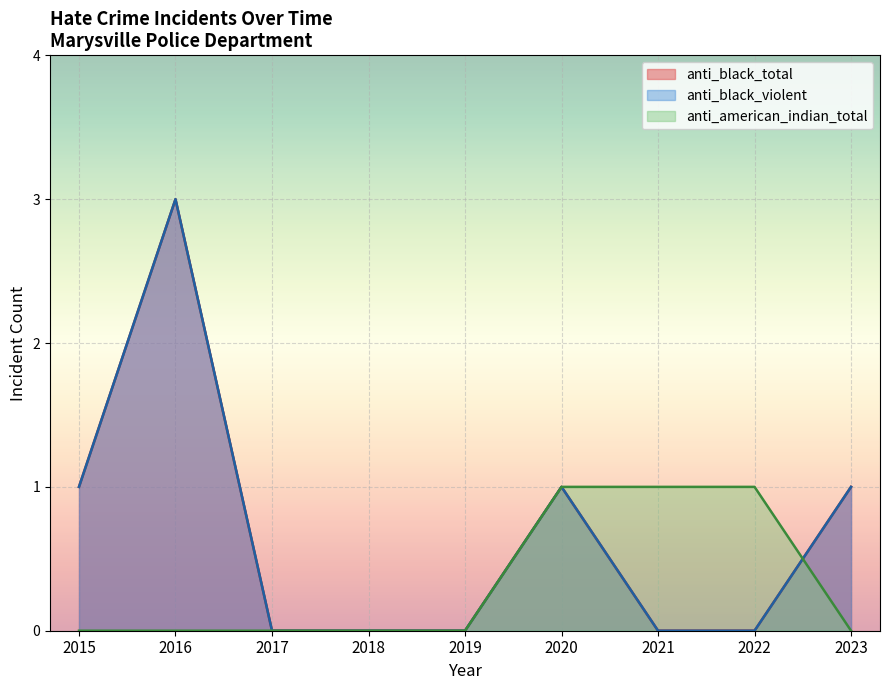

How many positive values does the anti_black_total series have?

4